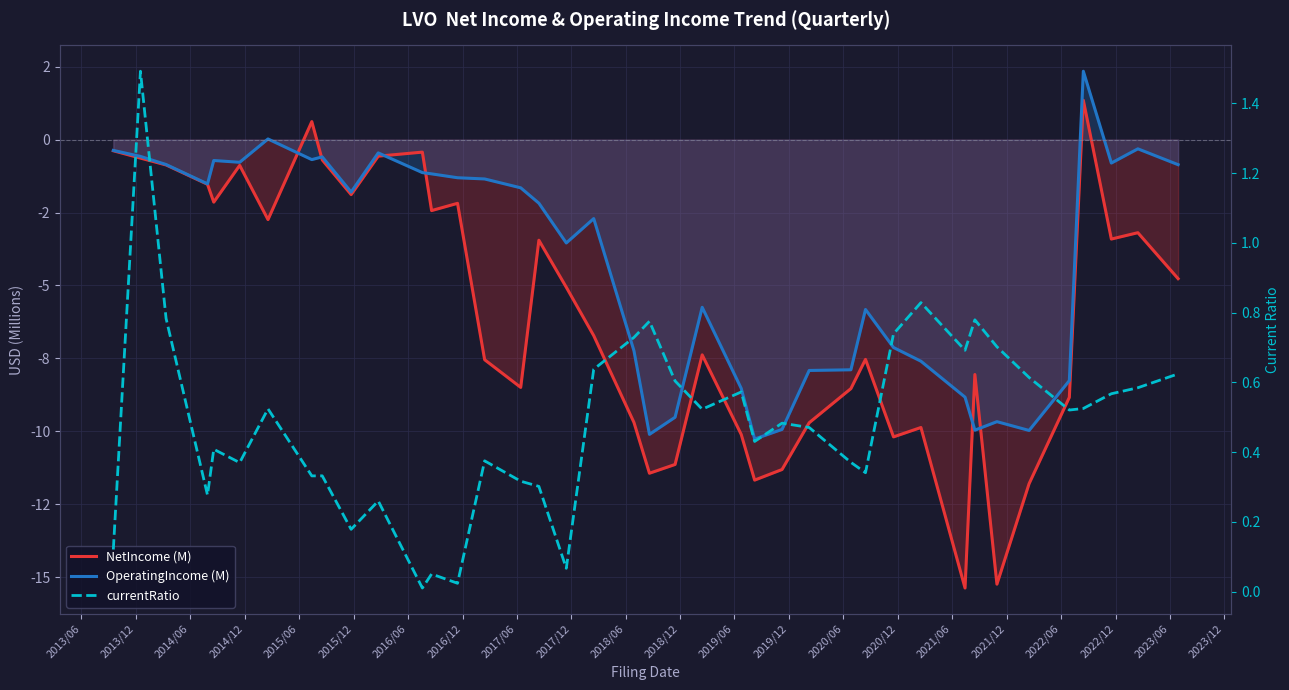

True or false: currentRatio has more than 0 interior local peaks.

True